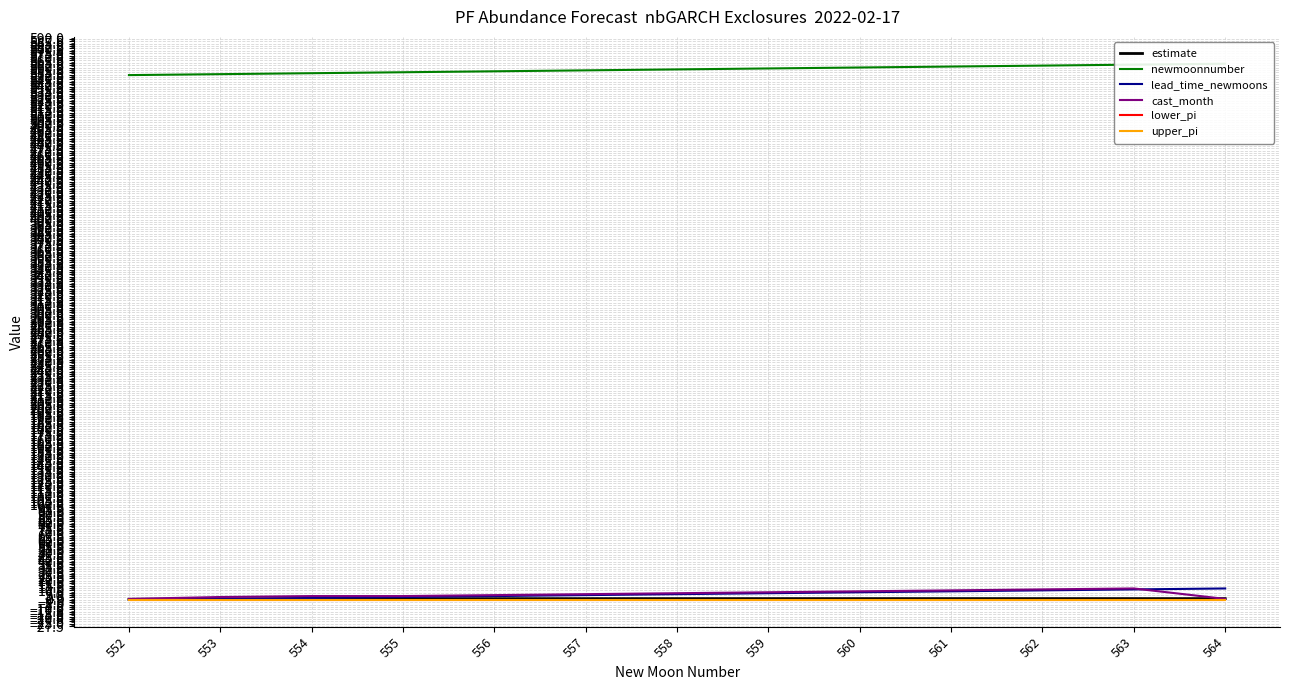

Read the estimate value at 559.

1.3